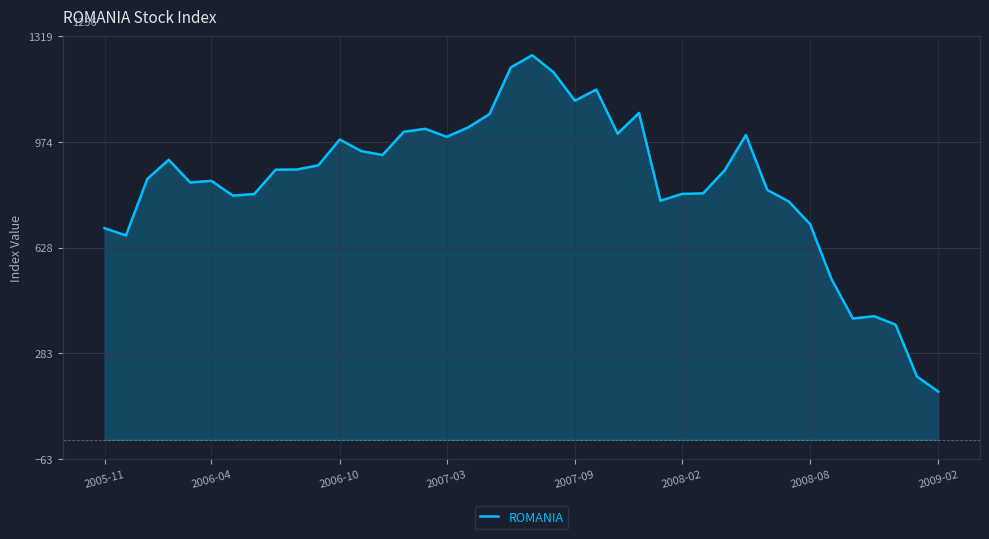

What is the minimum value shown in the chart?

157.4